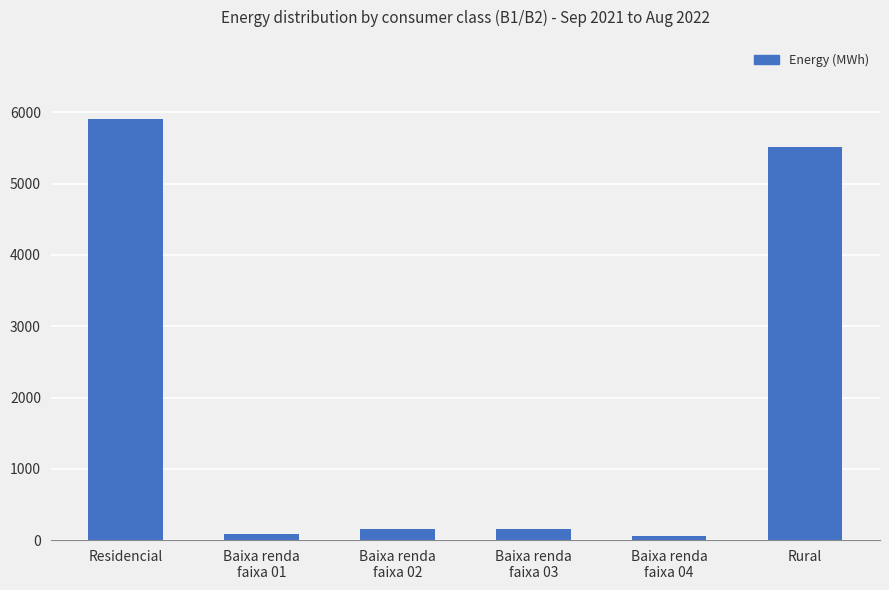

Is it true that the value at Rural is 5511.7?

True